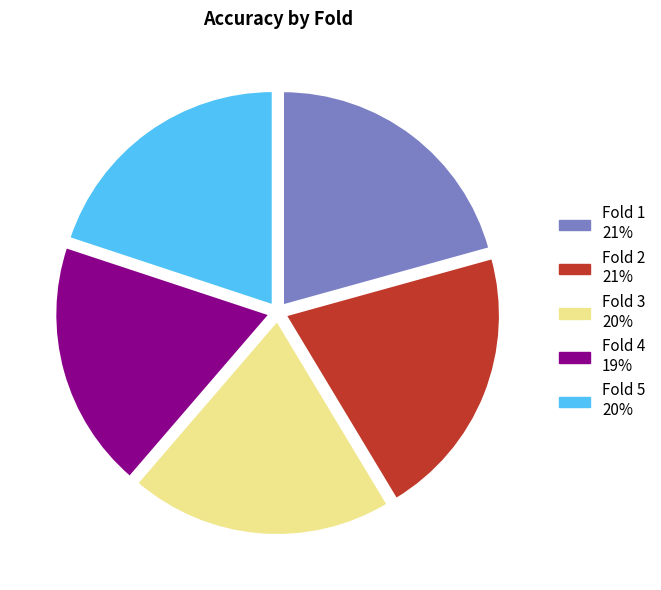

Which slice is the smallest?

Fold 4